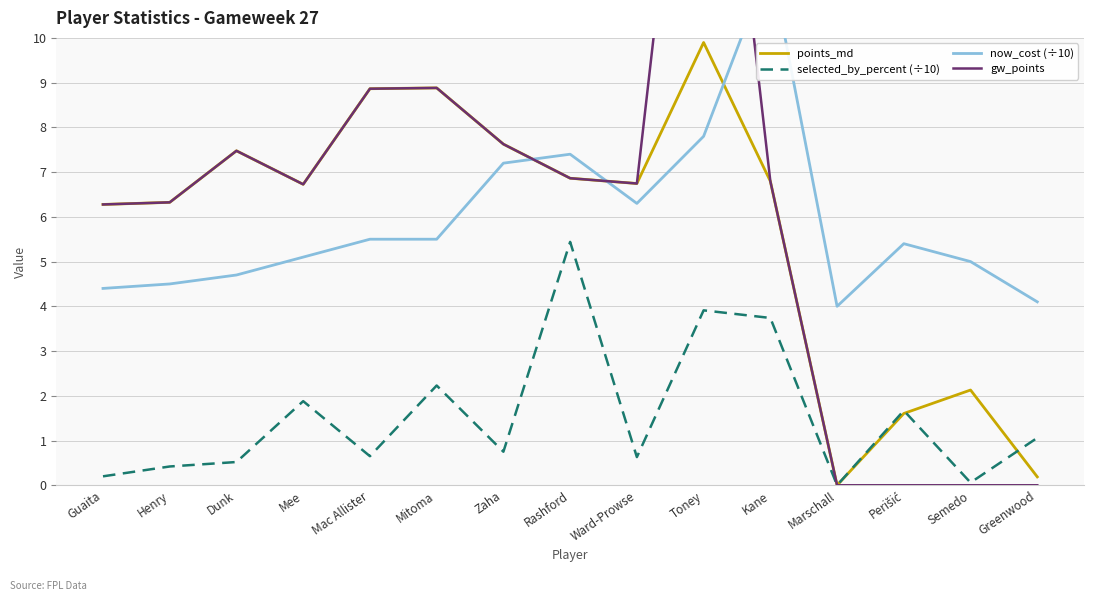

Rank the series at Kane from lowest to highest value.

selected_by_percent (÷10), points_md, gw_points, now_cost (÷10)